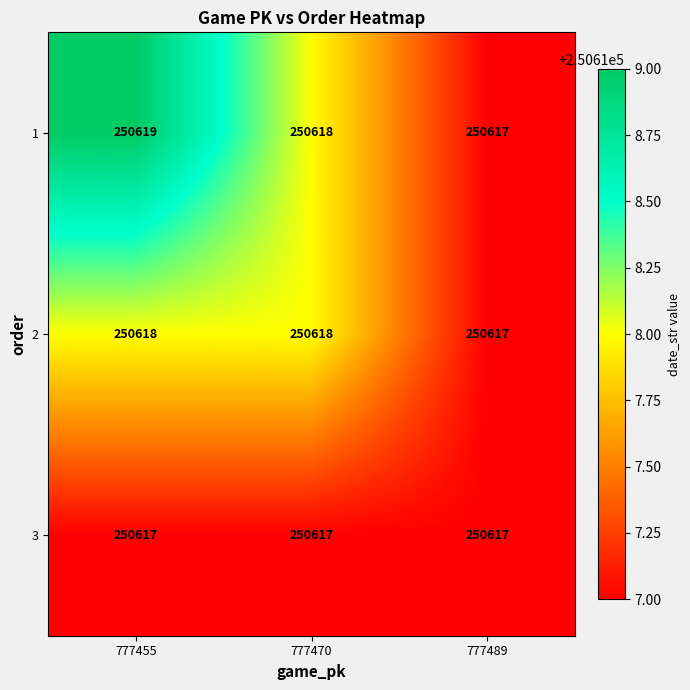

At which label does 1 first exceed 250618?

777455